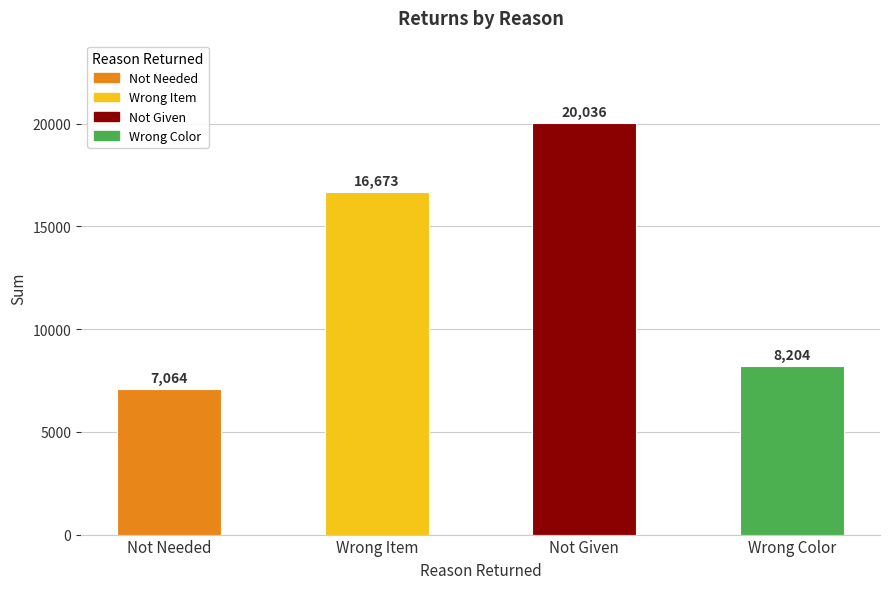

How many distinct data groups are displayed?

1